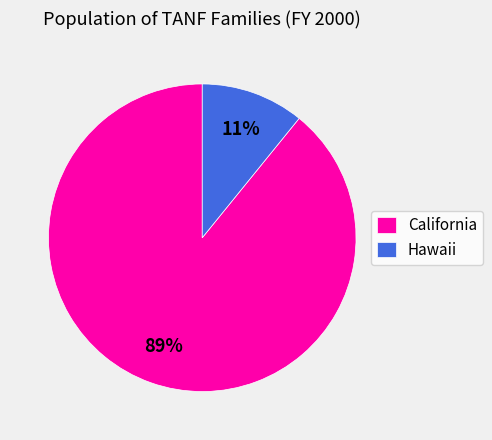

The Hawaii slice represents 11% of the pie. True or false?

True